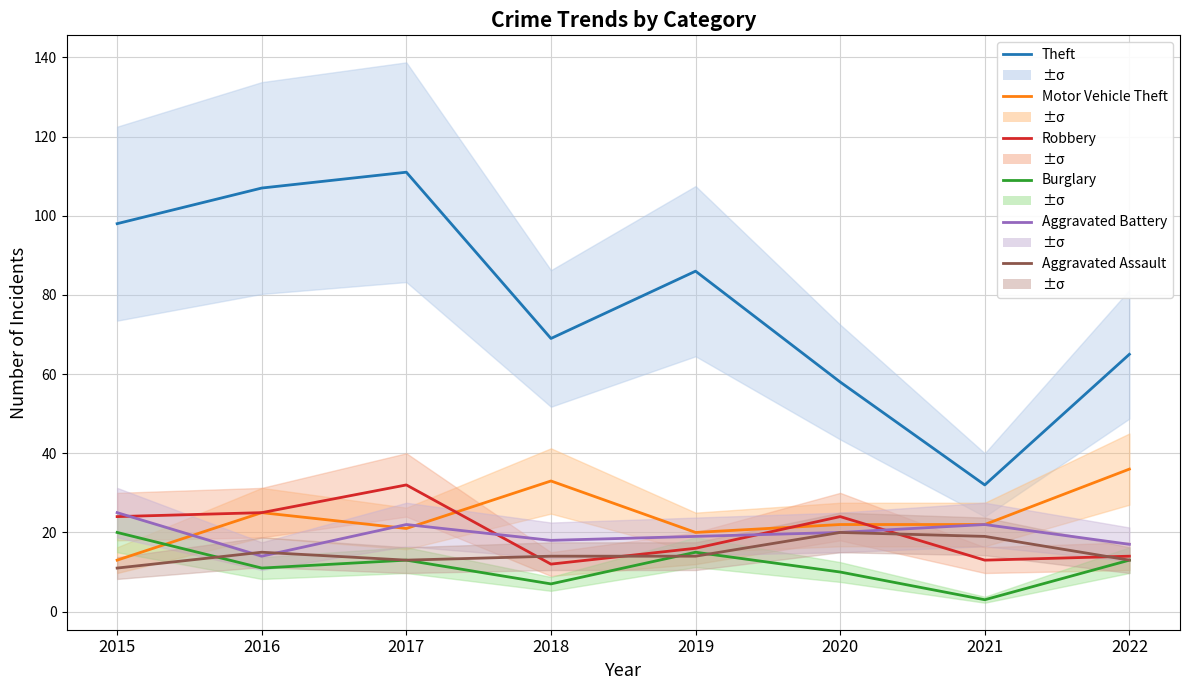

What is the sum of all Motor Vehicle Theft values?

192